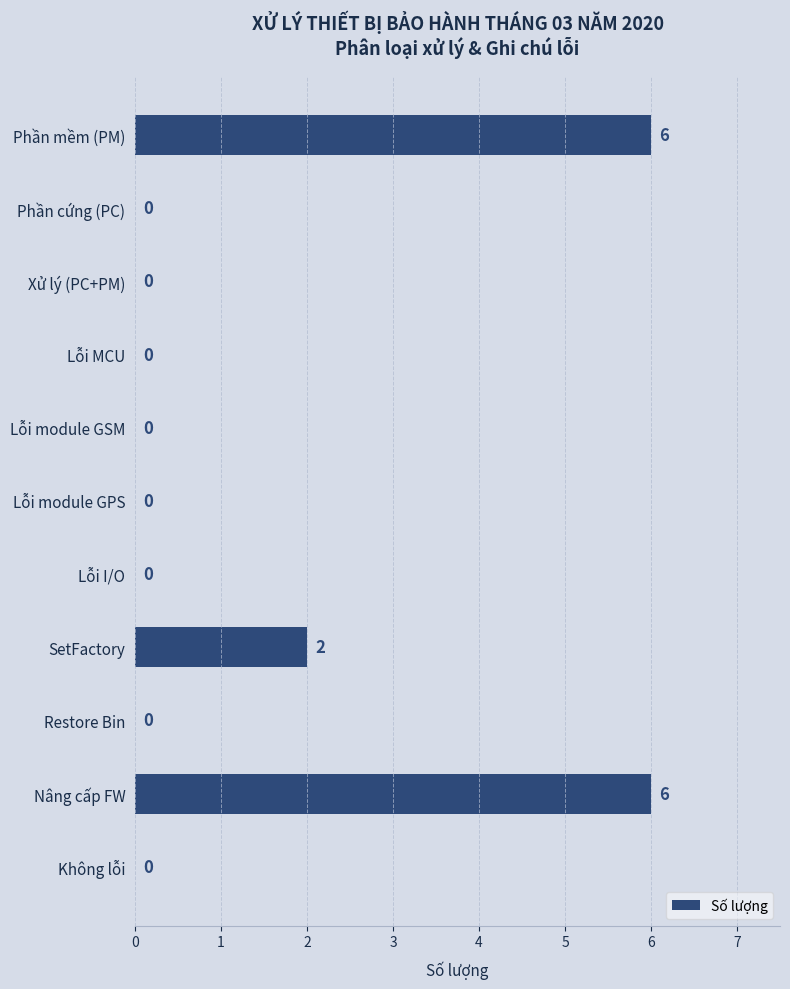

How many distinct data groups are displayed?

1